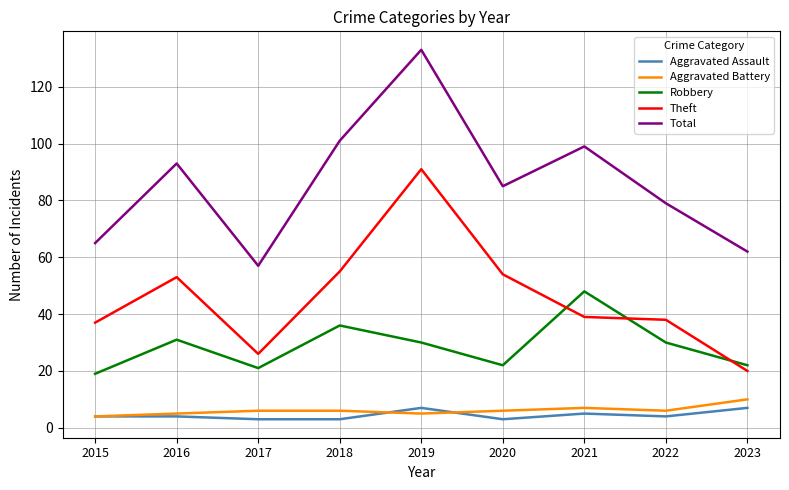

Reading left to right, what are all the values shown in this chart?

Aggravated Assault: 2015=4	2016=4	2017=3	2018=3	2019=7	2020=3	2021=5	2022=4	2023=7
Aggravated Battery: 2015=4	2016=5	2017=6	2018=6	2019=5	2020=6	2021=7	2022=6	2023=10
Robbery: 2015=19	2016=31	2017=21	2018=36	2019=30	2020=22	2021=48	2022=30	2023=22
Theft: 2015=37	2016=53	2017=26	2018=55	2019=91	2020=54	2021=39	2022=38	2023=20
Total: 2015=65	2016=93	2017=57	2018=101	2019=133	2020=85	2021=99	2022=79	2023=62